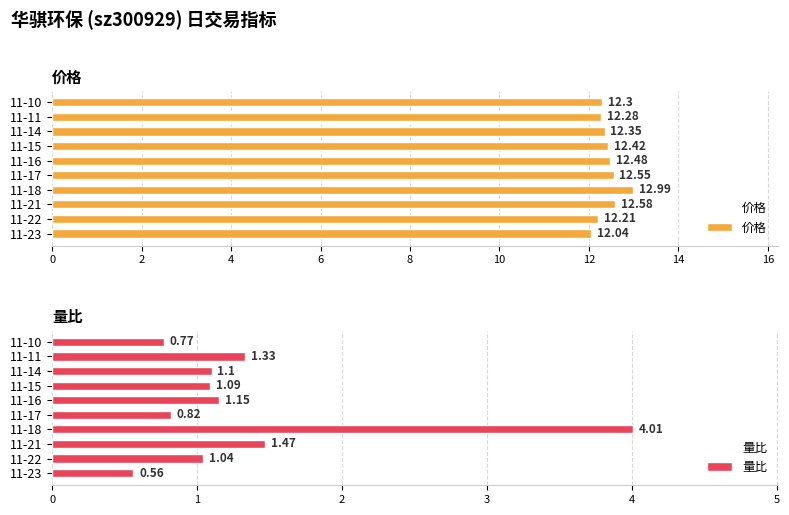

What is the sum of the 价格 values at 11-23 and 11-17?

24.6